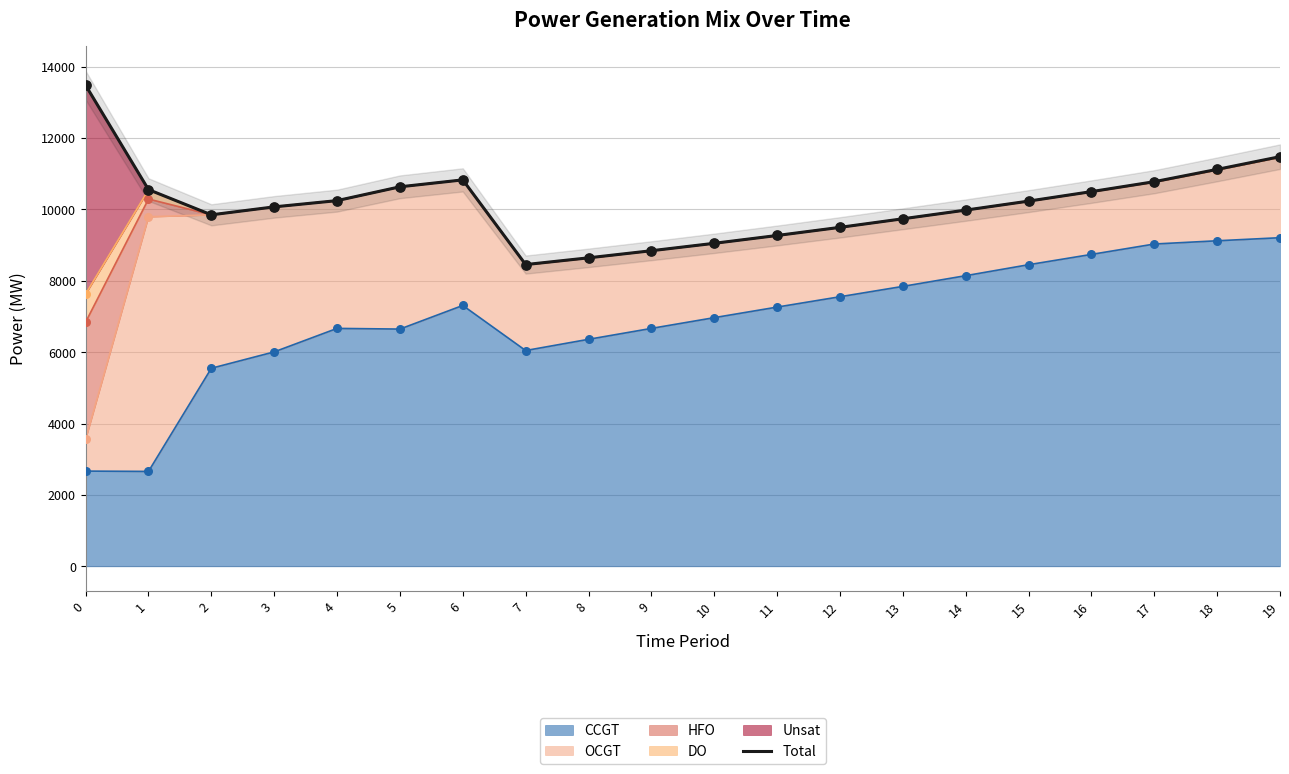

What is the change in value from 4 to 13?

-509